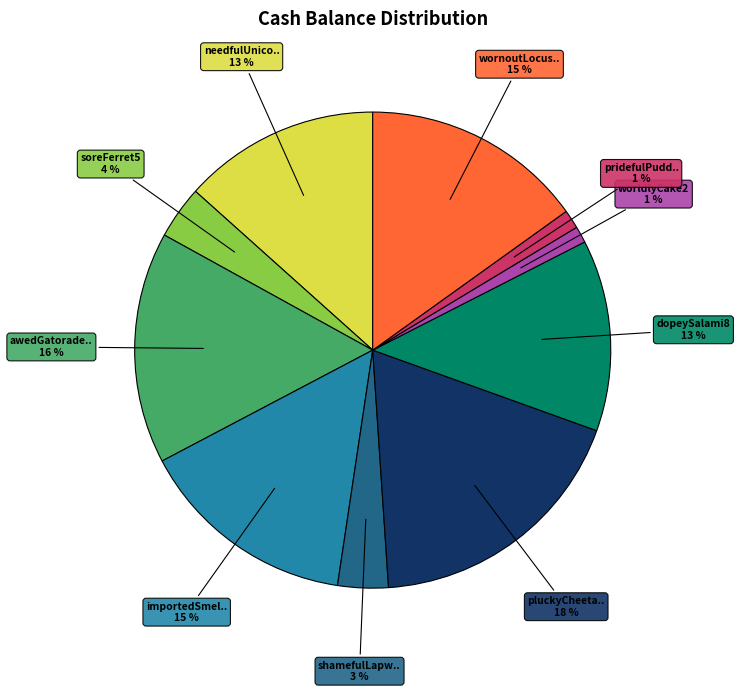

To the nearest percent, what is the average slice percentage?

10%